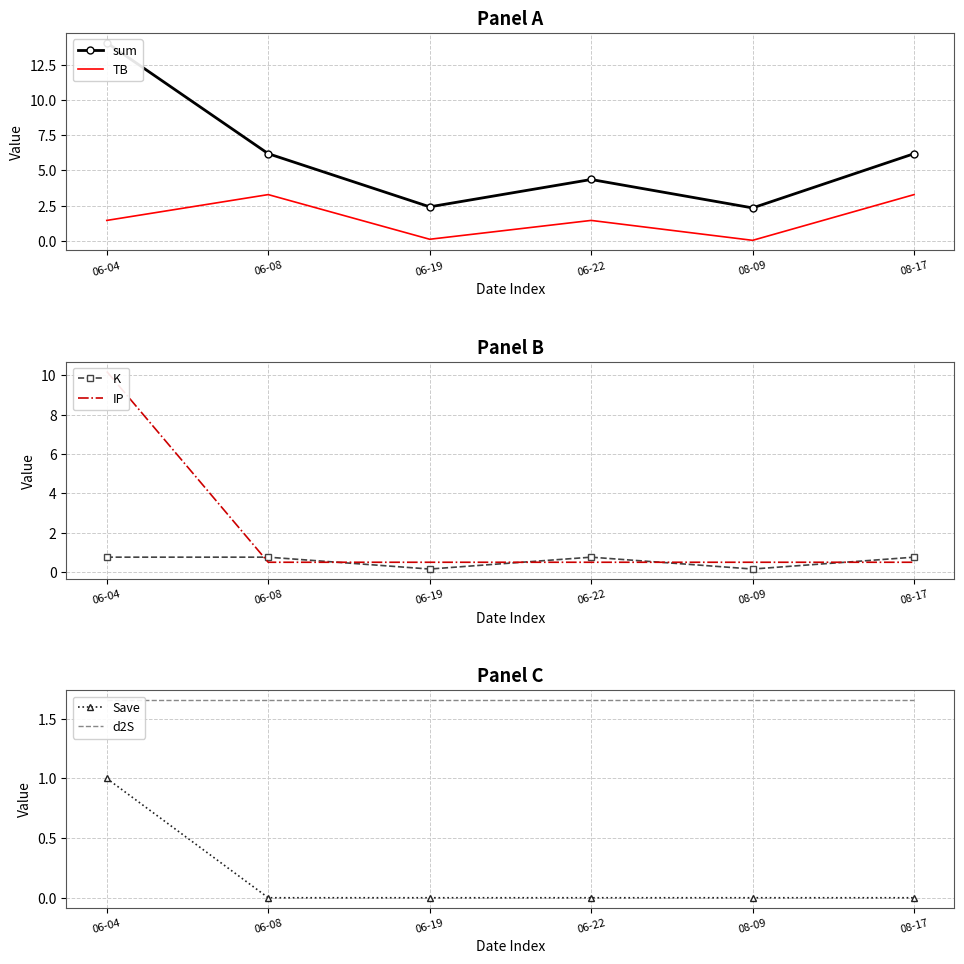

Which label corresponds to the largest value in the chart?

06-04